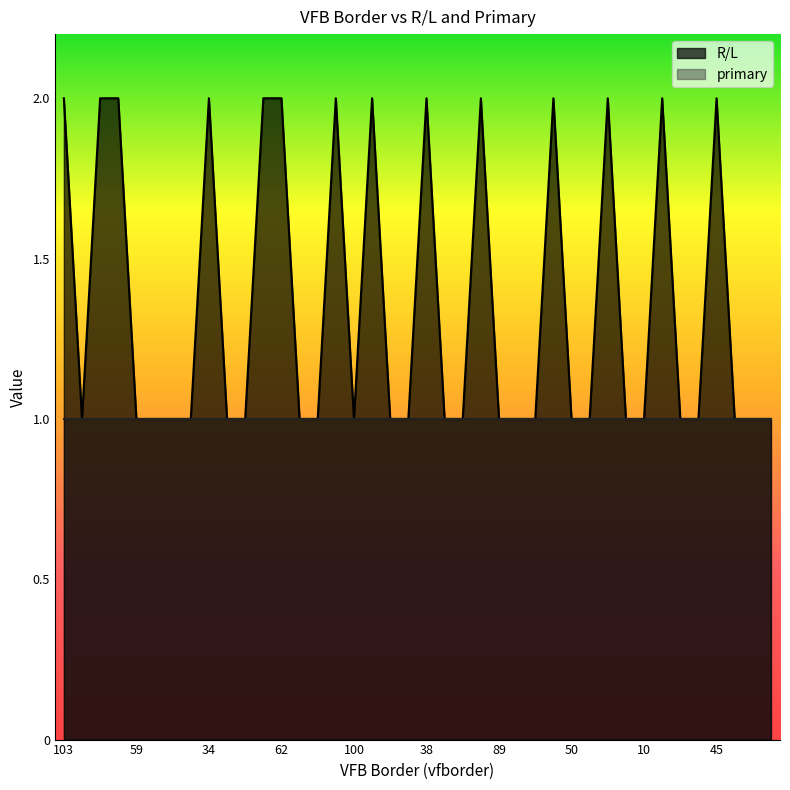

What is the average value?

1